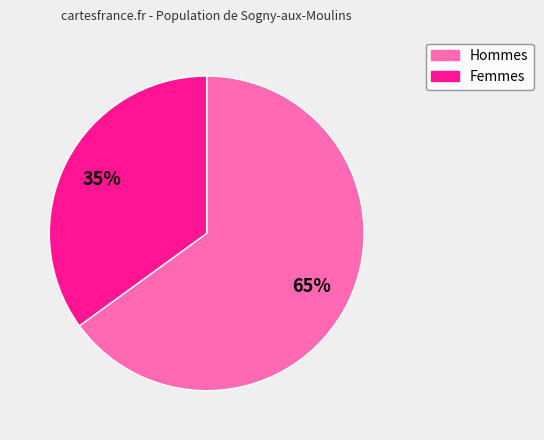

To the nearest percent, what is the average slice percentage?

50%